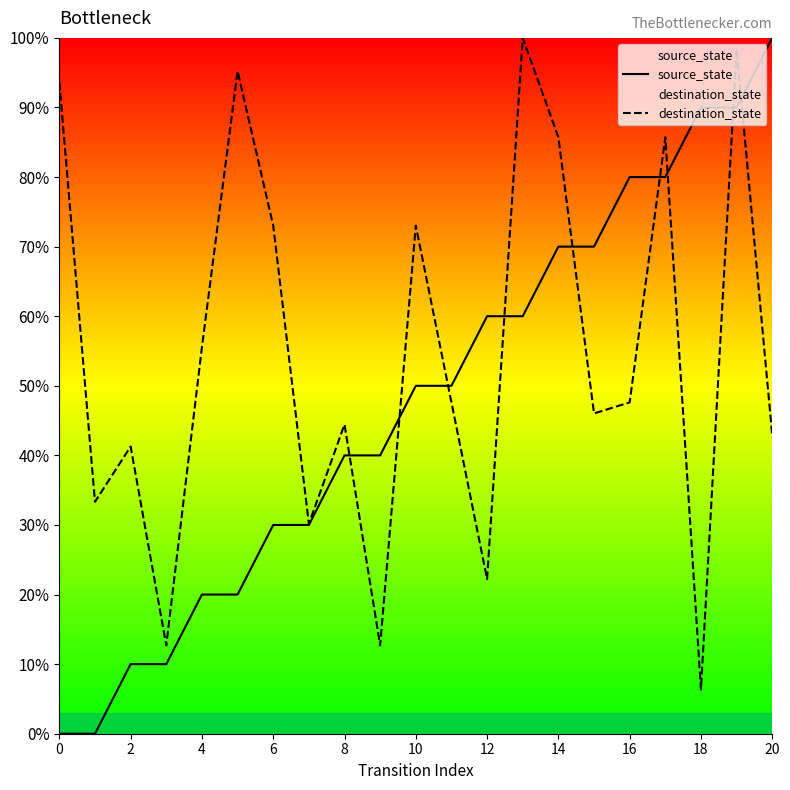

How many values in the source_state series exceed 50?

9